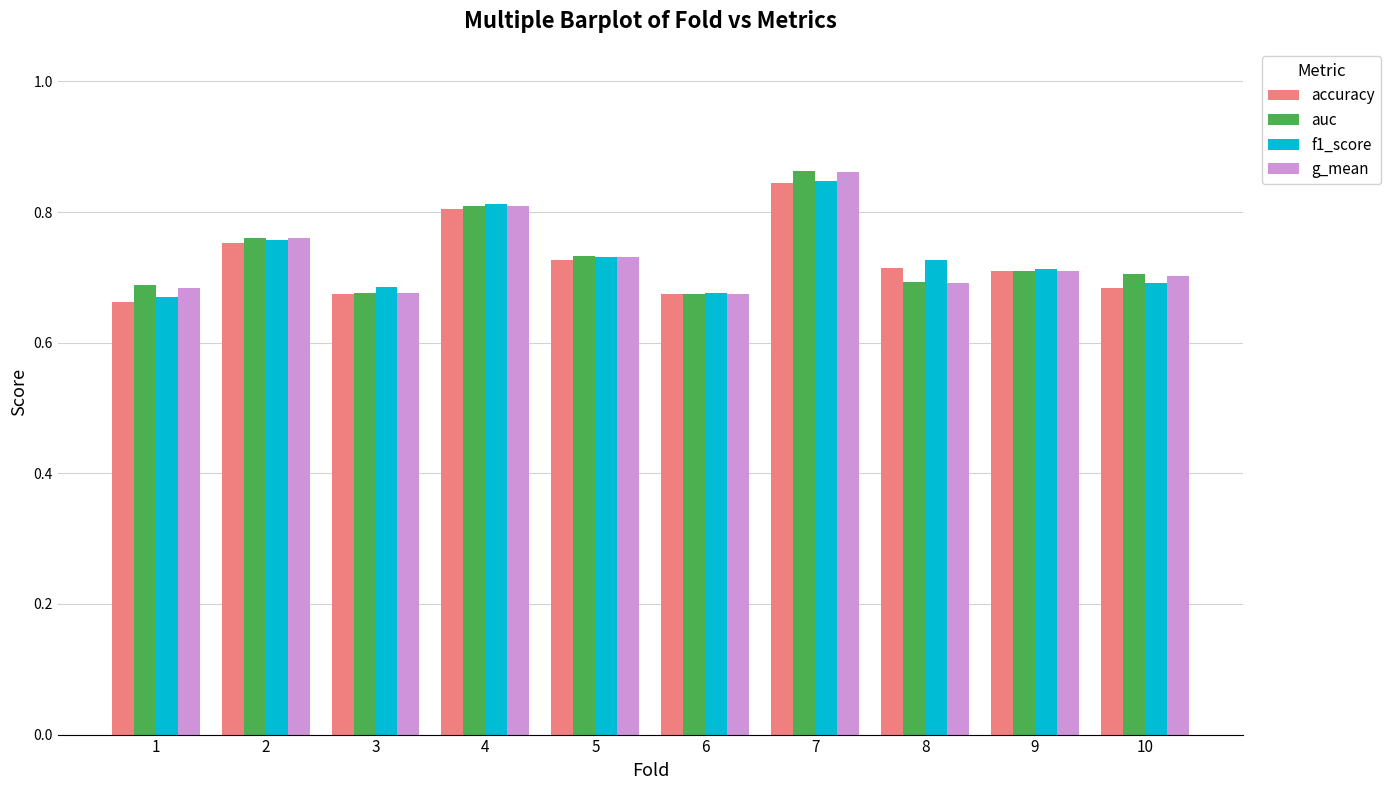

How many bars are there in each group?

4